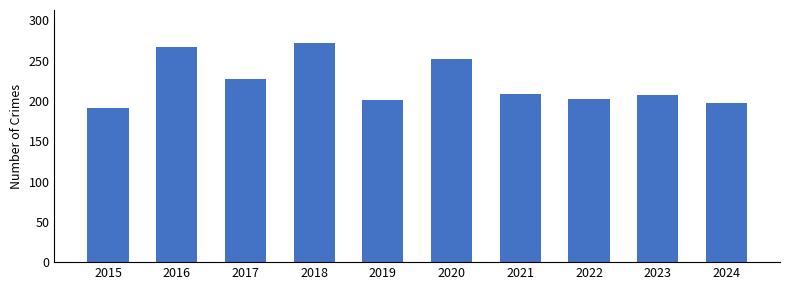

What is the maximum value shown in the chart?

272